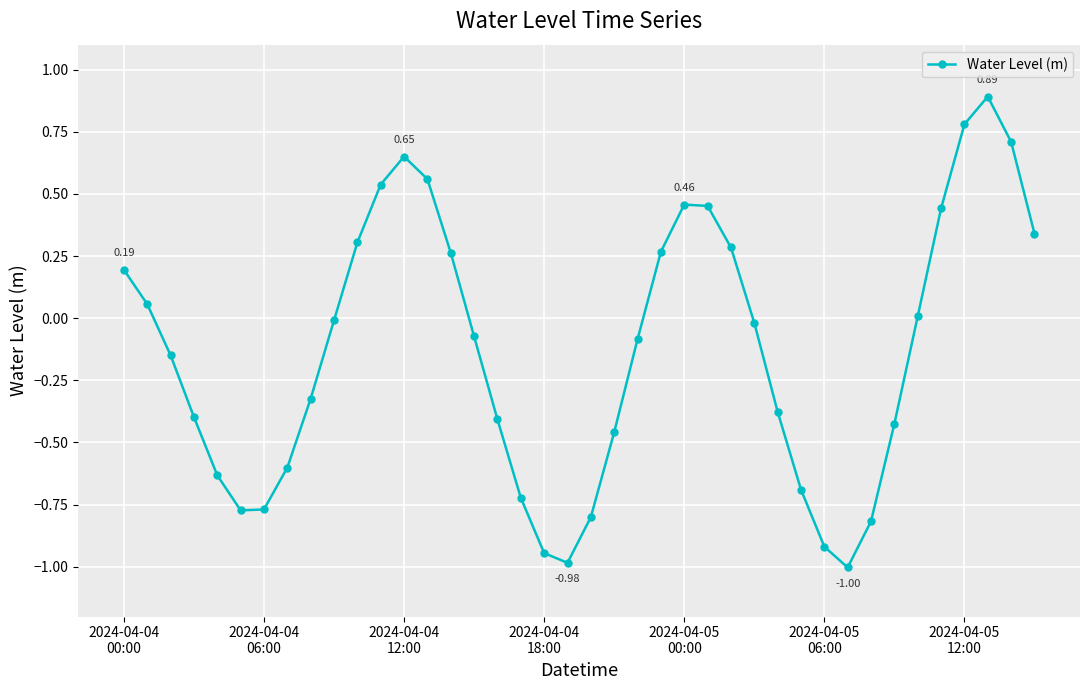

What is the difference between the second highest and second lowest values?

1.8